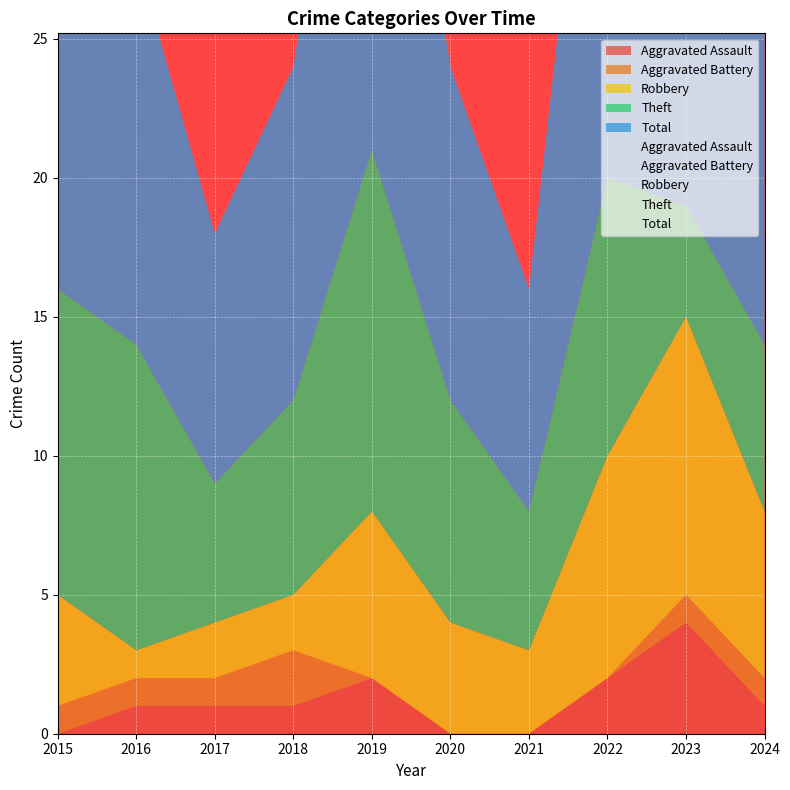

Is it true that Theft equals 3 at 2020?

False